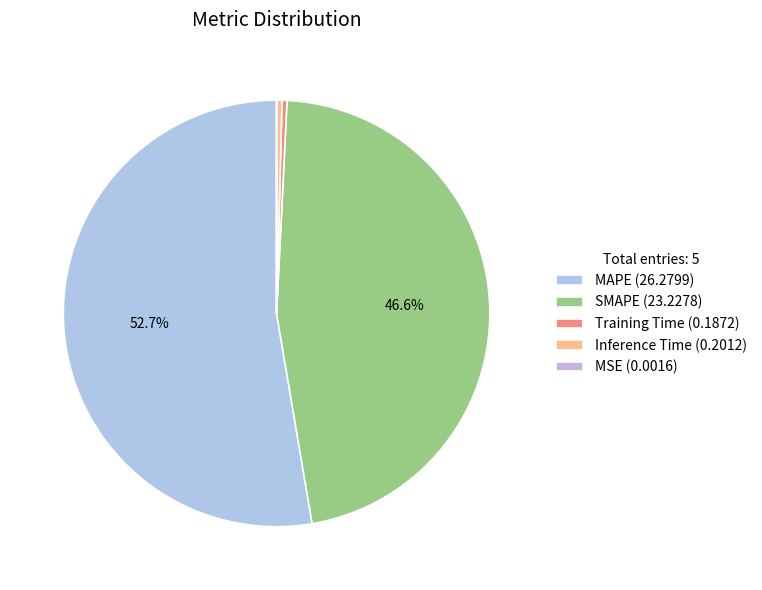

To the nearest percent, what is the difference between the SMAPE and Training Time slice percentages?

46%